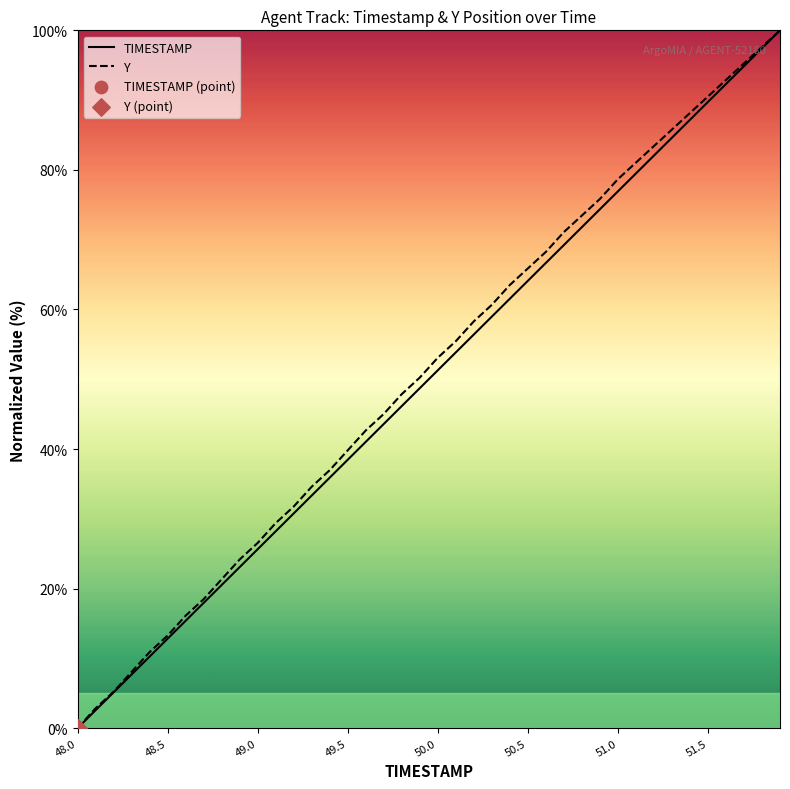

What are all the series names shown in the legend?

TIMESTAMP, Y